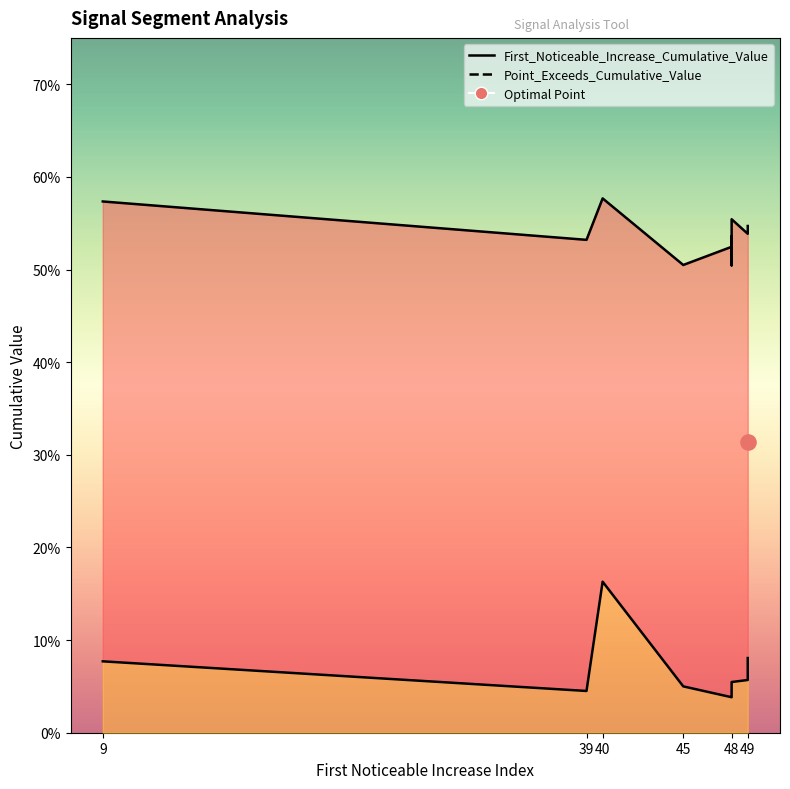

Which series reaches the minimum Y coordinate?

First_Noticeable_Increase_Cumulative_Value